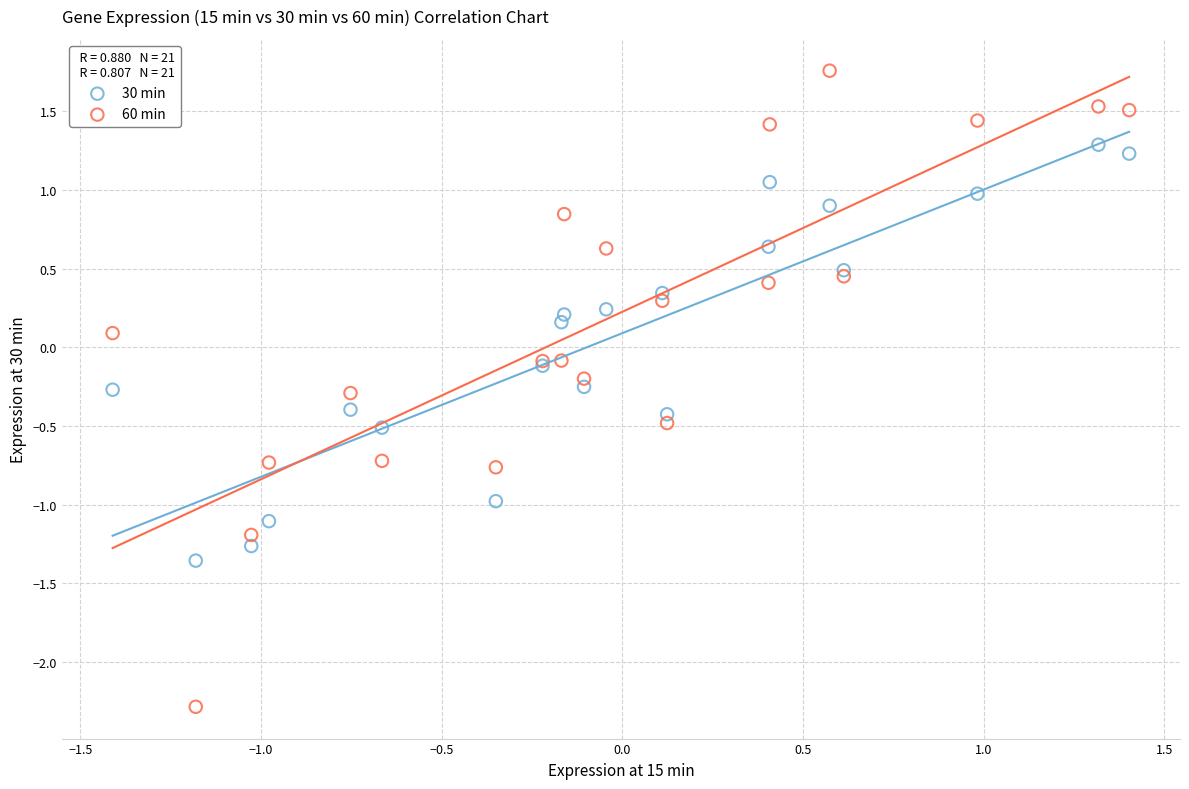

Which series has the largest Y range (max minus min)?

60 min